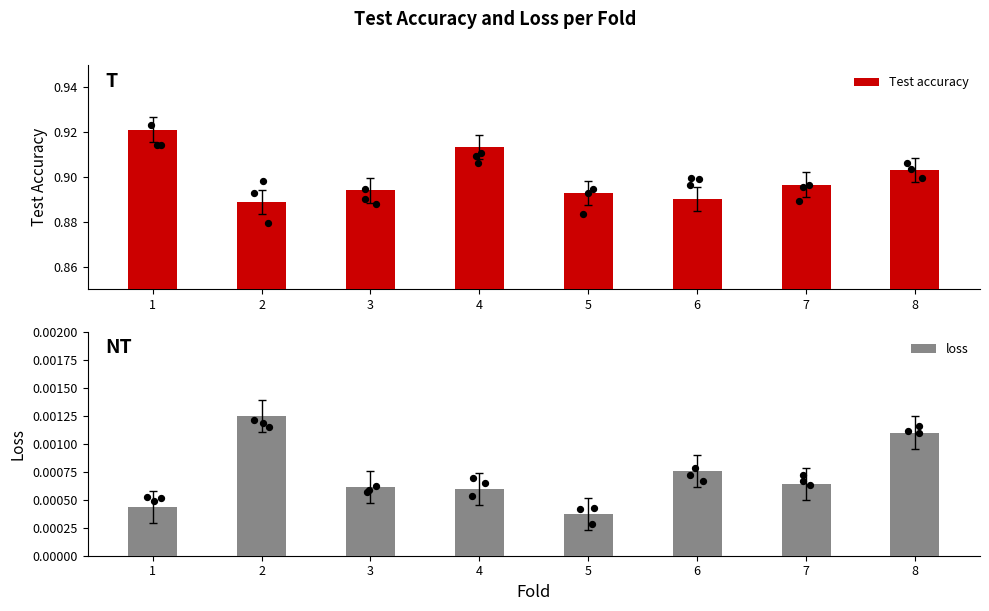

What are all the series names shown in the legend?

Test accuracy, loss